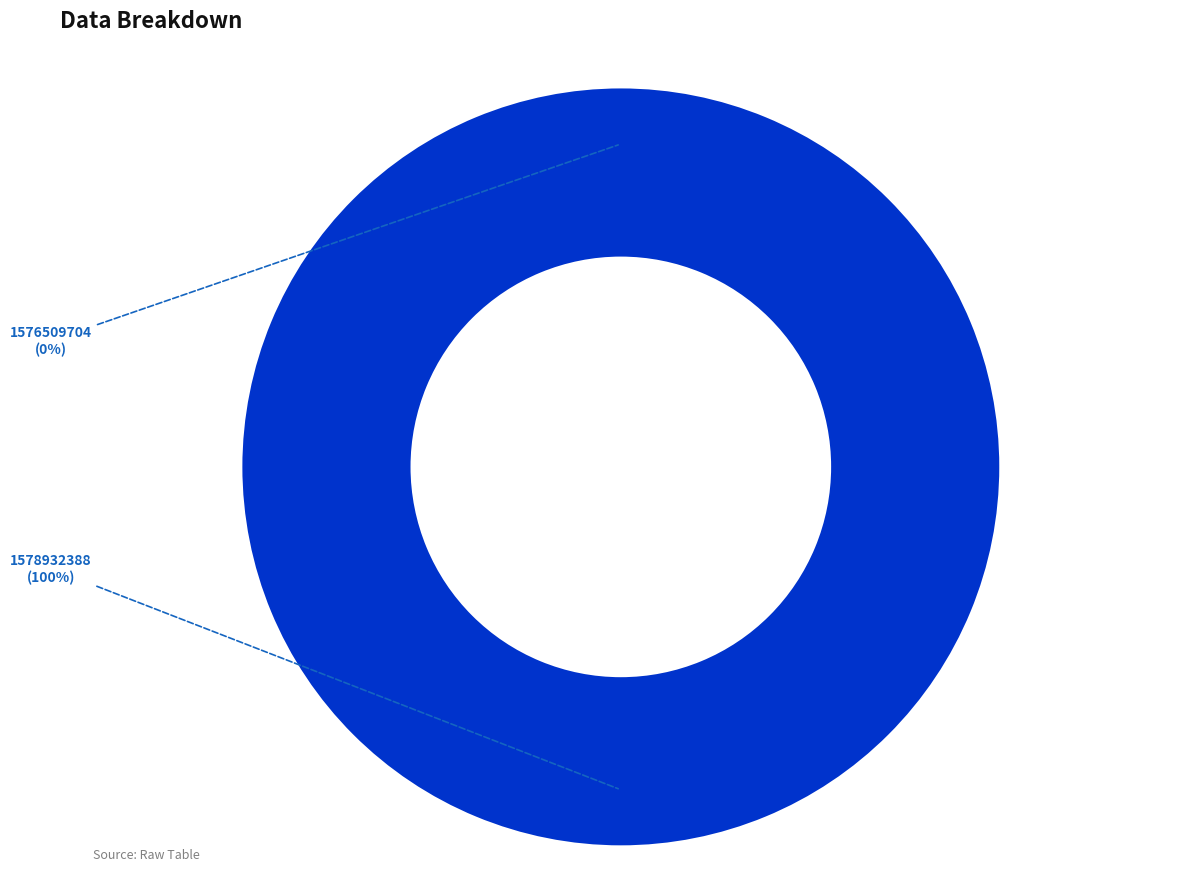

To the nearest percent, what is the combined percentage of 1576509704 and 1578932388?

100%